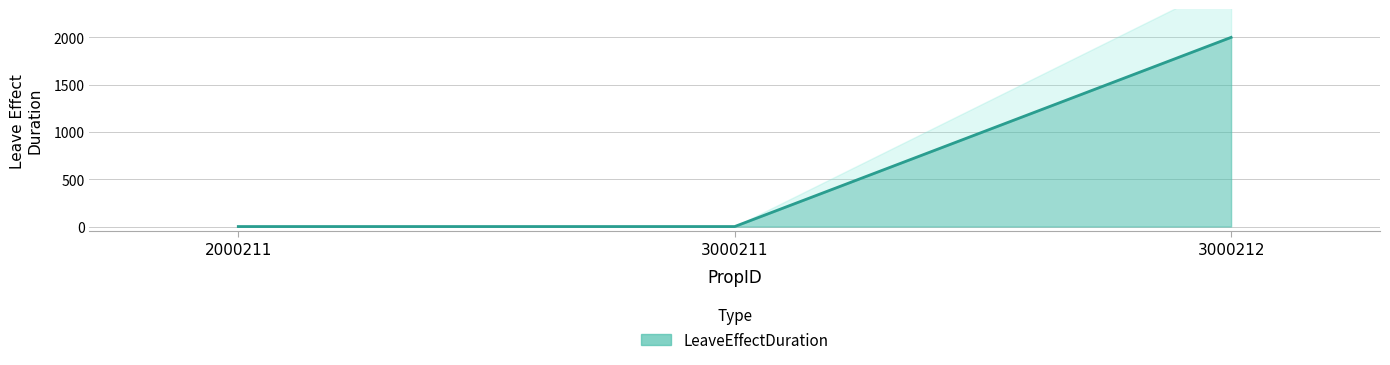

What is the maximum value shown in the chart?

2000